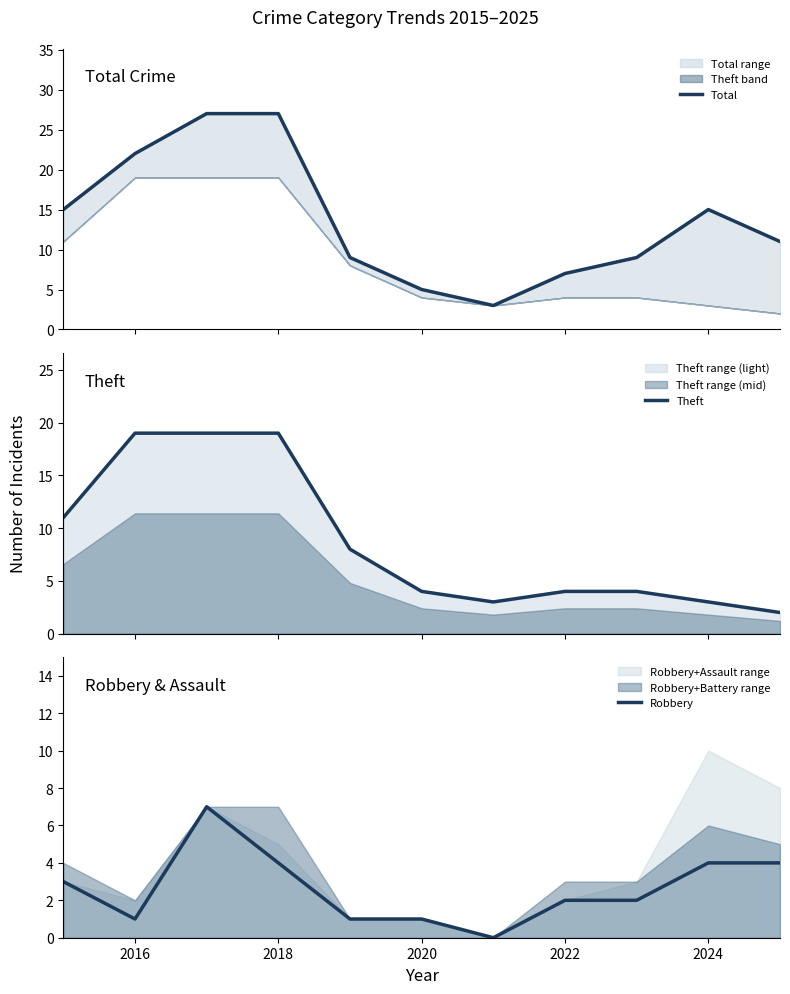

What is the difference between the maximum and second lowest values in the Theft series?

16